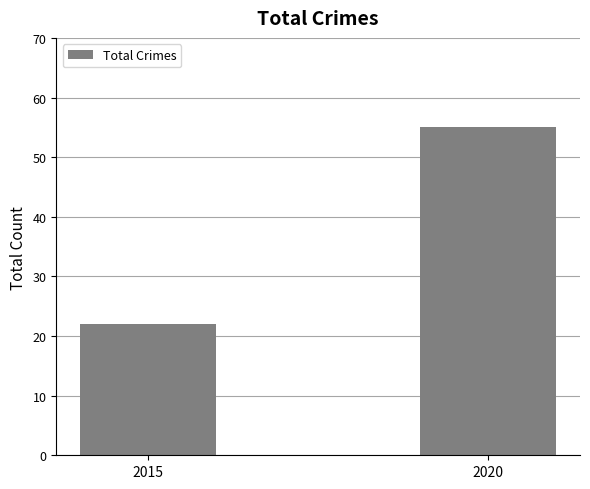

What is the difference between the values at 2015 and 2020?

33